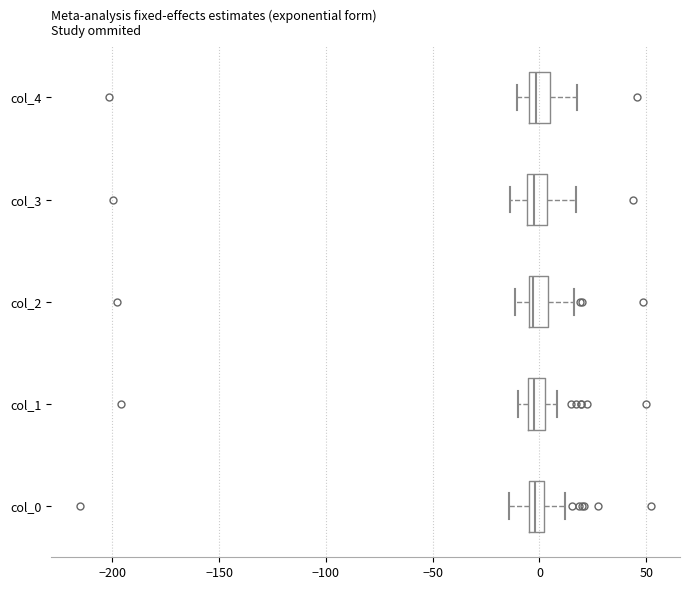

Where does the median line of the box for col_1 sit on the x-axis? The values are not printed on the chart, so give them approximately, as read against the axis.

0